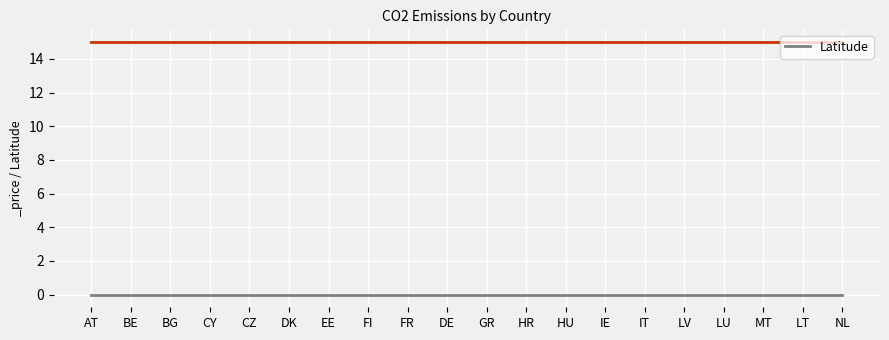

Between DK and IE, which series saw the biggest shift?

Latitude